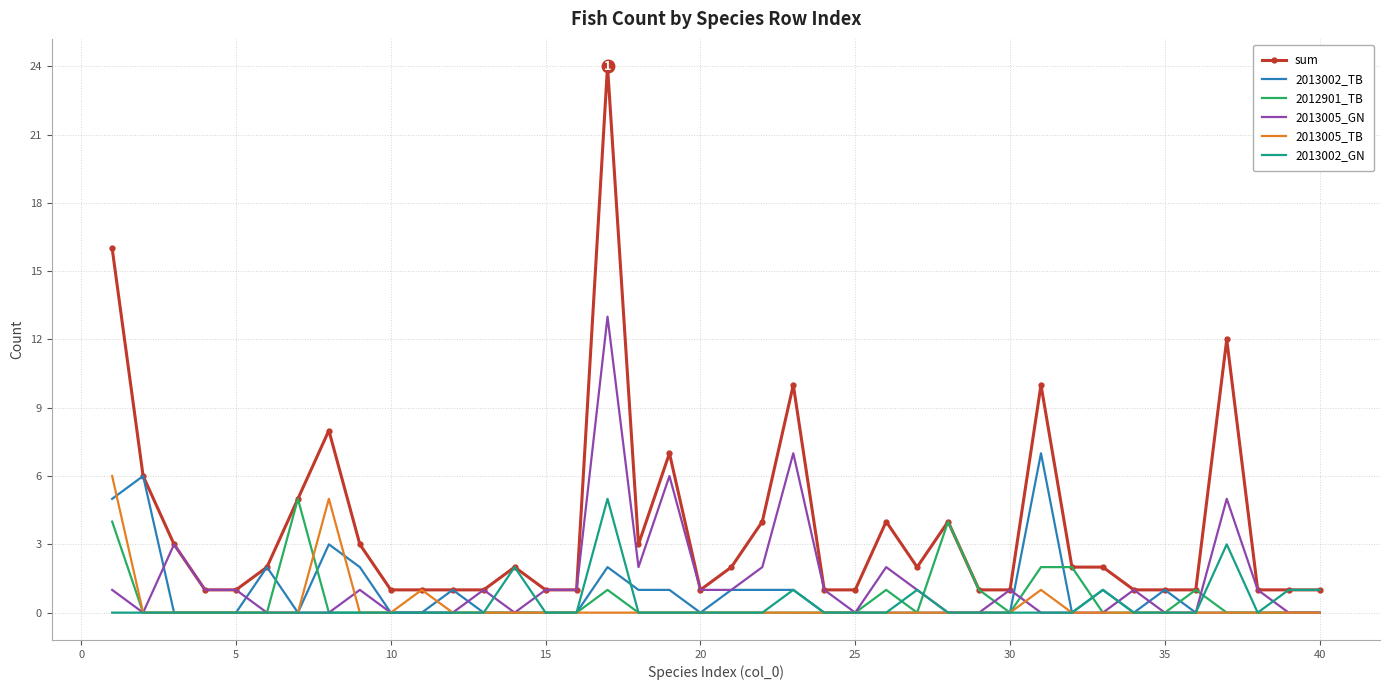

What is the maximum value for sum?

24